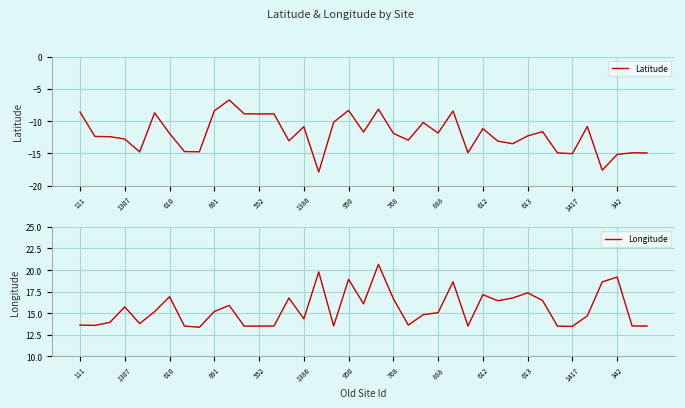

Rank the series by their maximum value, from highest to lowest.

Longitude, Latitude